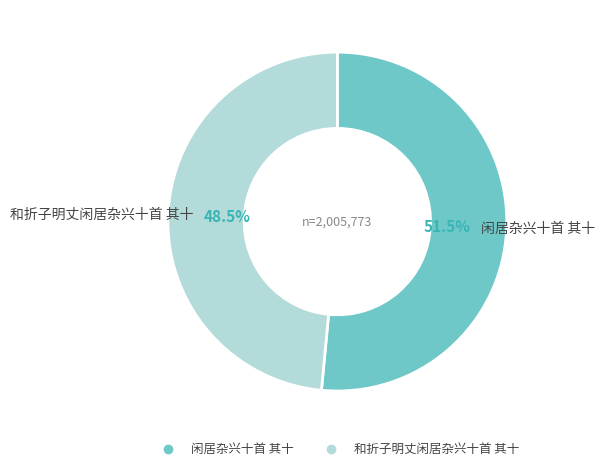

Is 闲居杂兴十首 其十 the majority of the pie?

Yes